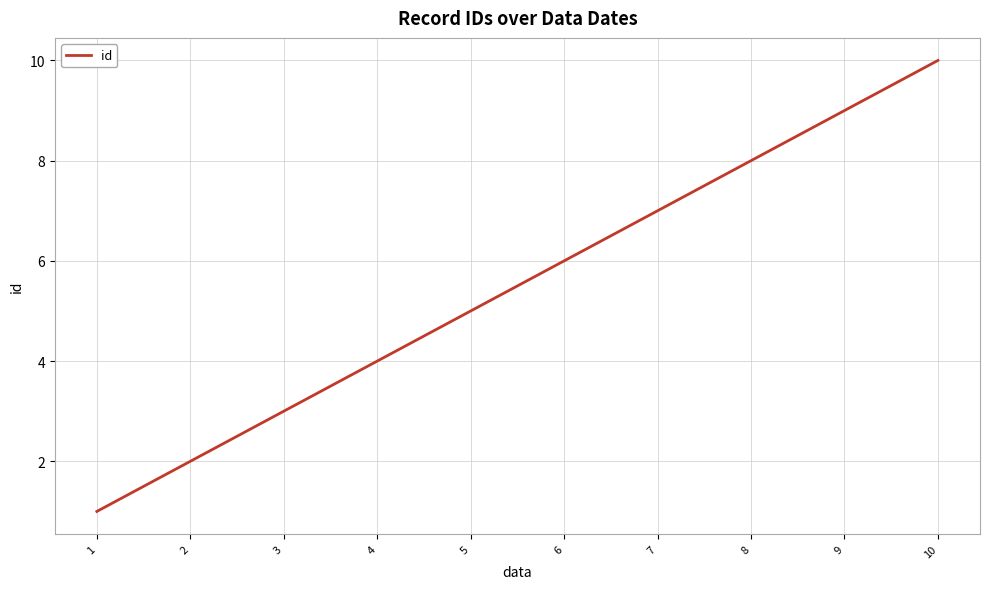

At which category does the chart reach its minimum across all series?

1